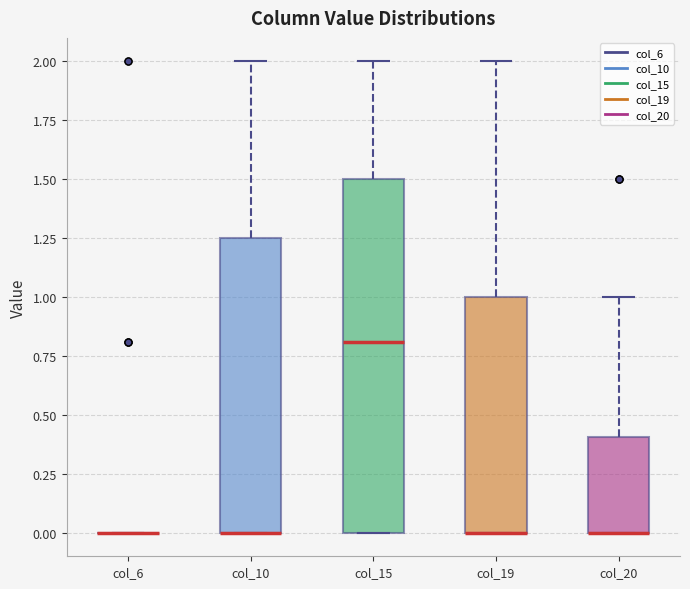

Where is the upper edge of the box for col_19 on the y-axis? The values are not printed on the chart, so give them approximately, as read against the axis.

1.00